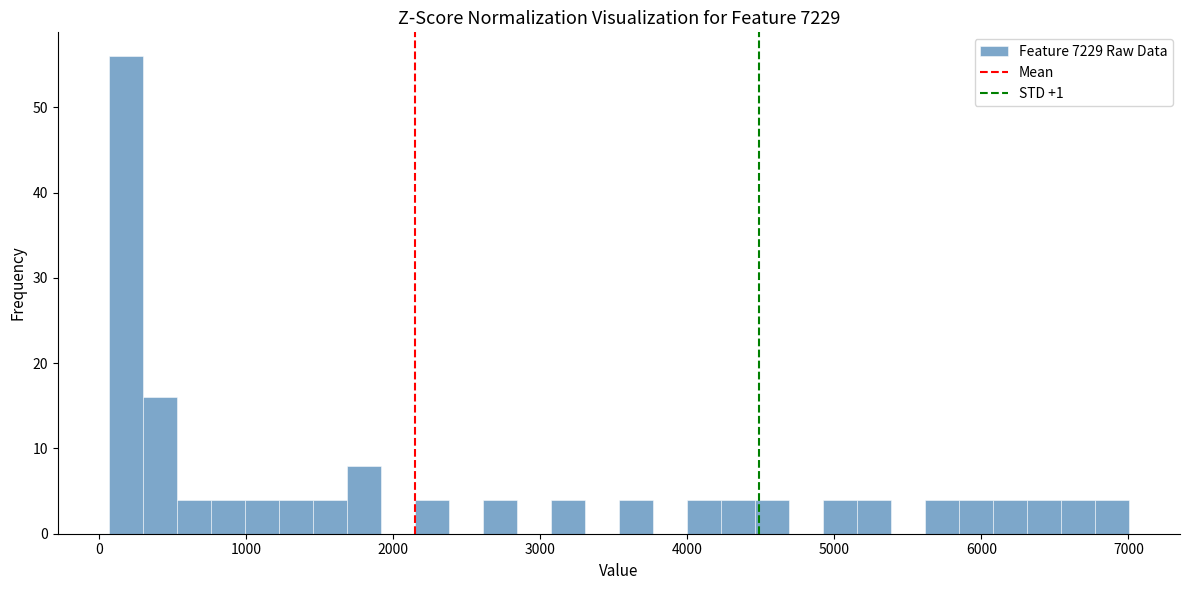

Read against the x-axis, roughly where is the centre of the tallest bar?

200